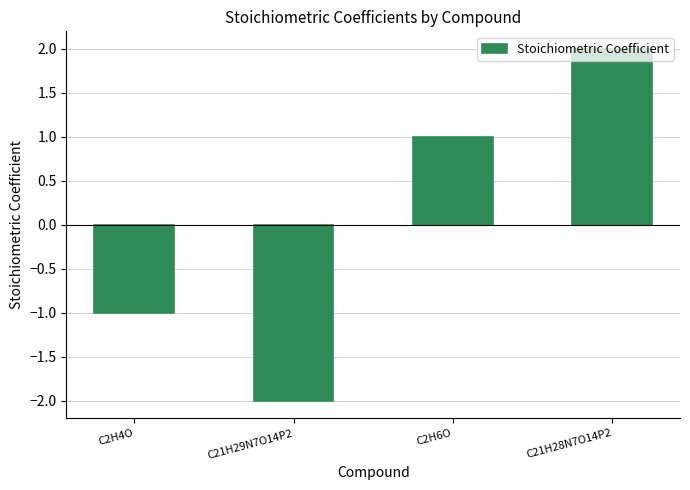

What is the difference between the values at C21H29N7O14P2 and C2H4O?

1